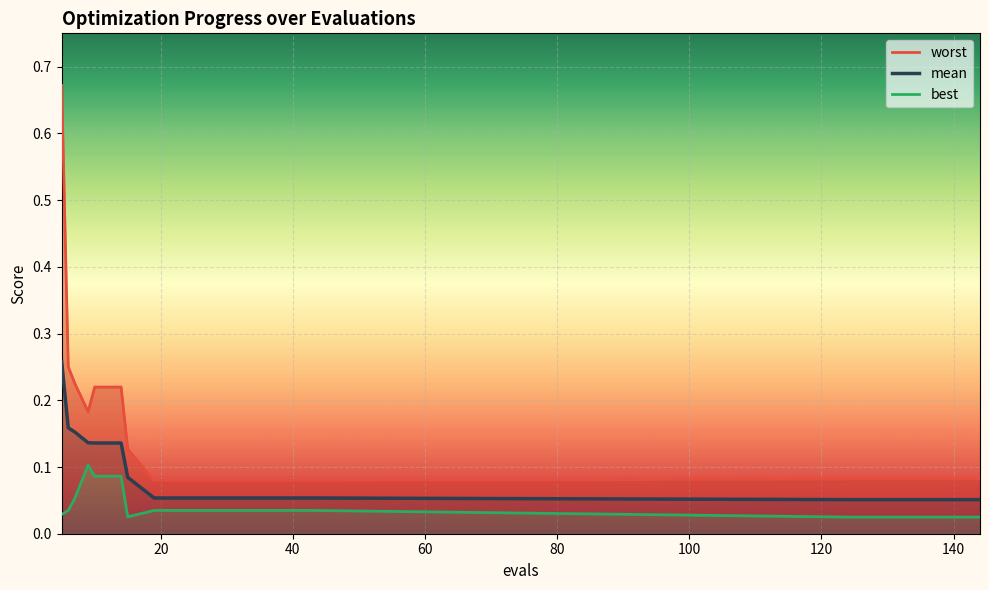

What is the difference between the maximum and minimum values in the best series?

0.1